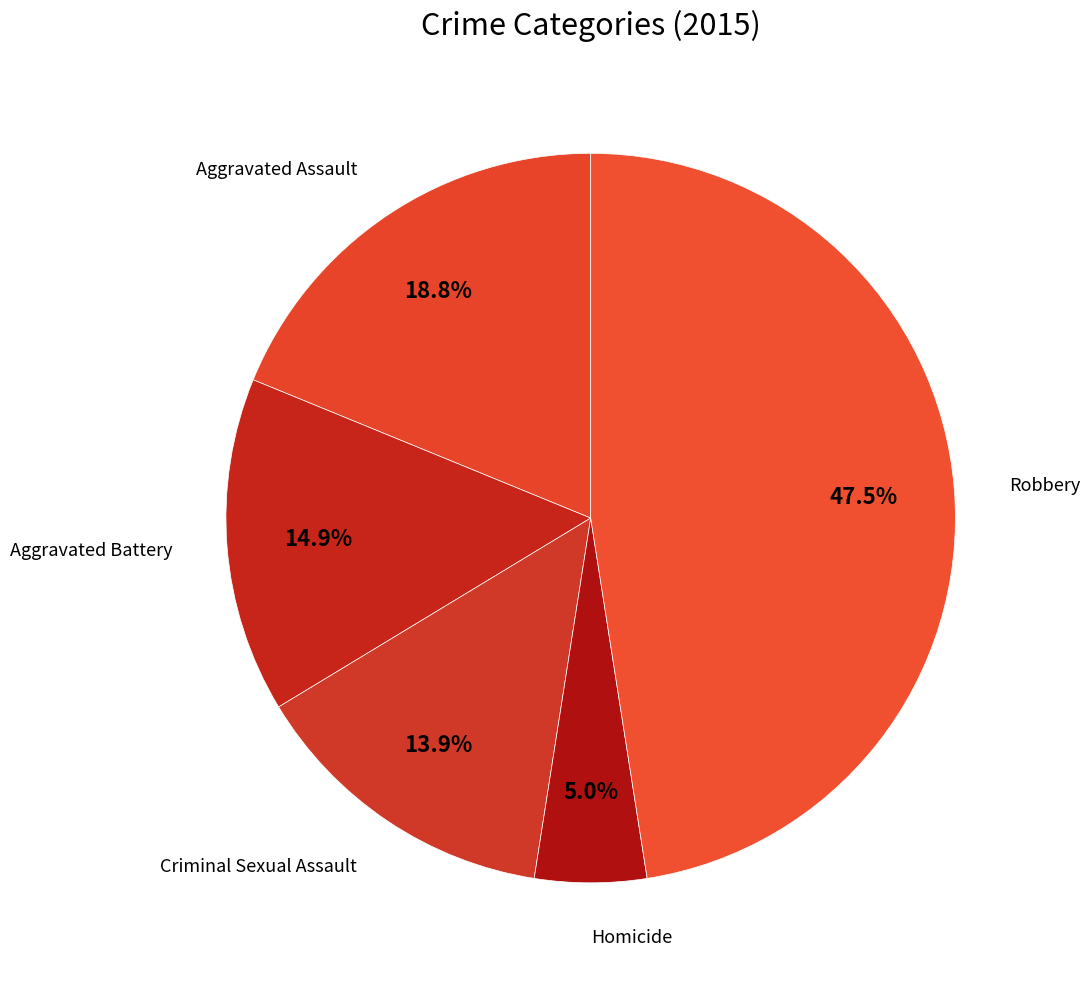

Count the number of slices in the pie.

5